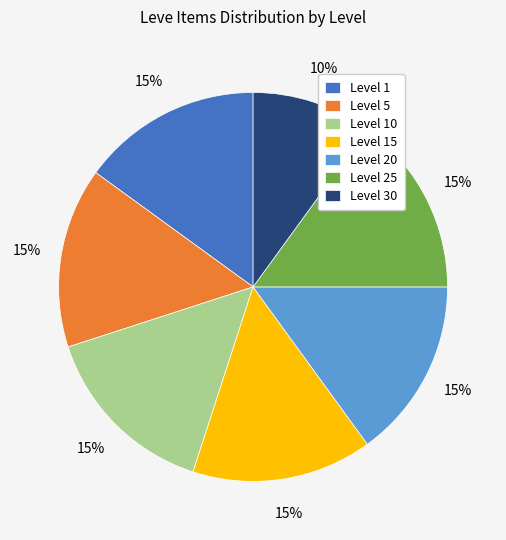

To the nearest percent, what portion does Level 25 represent?

15%